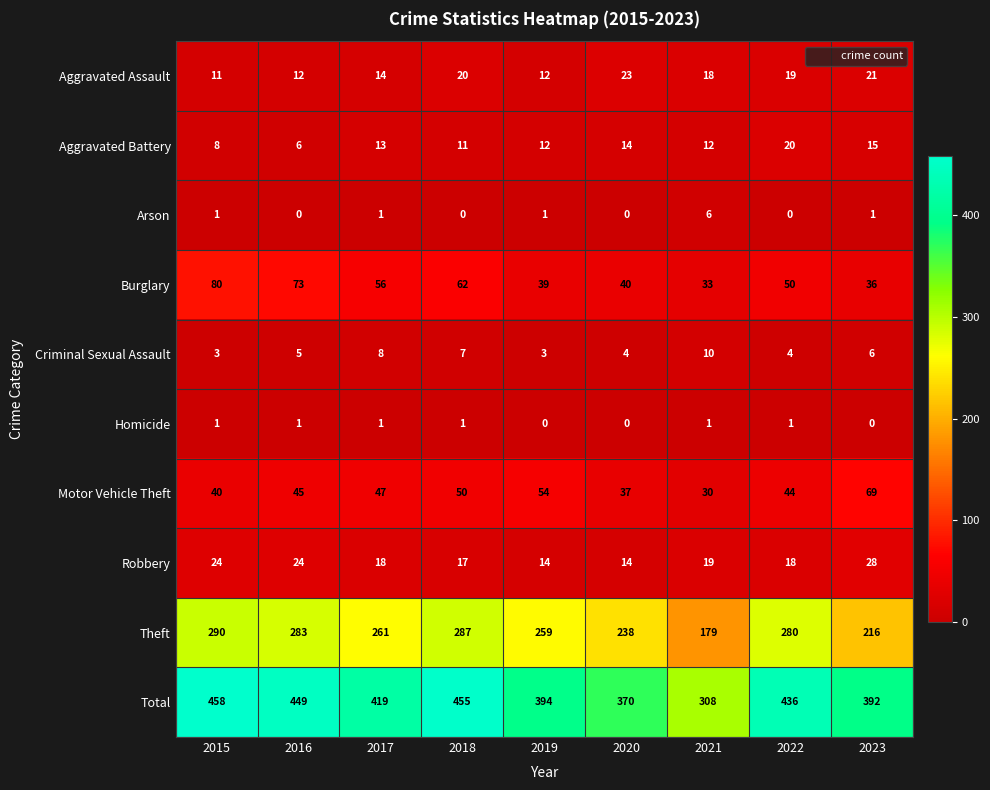

List the series in order of their peak value, highest first.

Total, Theft, Burglary, Motor Vehicle Theft, Robbery, Aggravated Assault, Aggravated Battery, Criminal Sexual Assault, Arson, Homicide